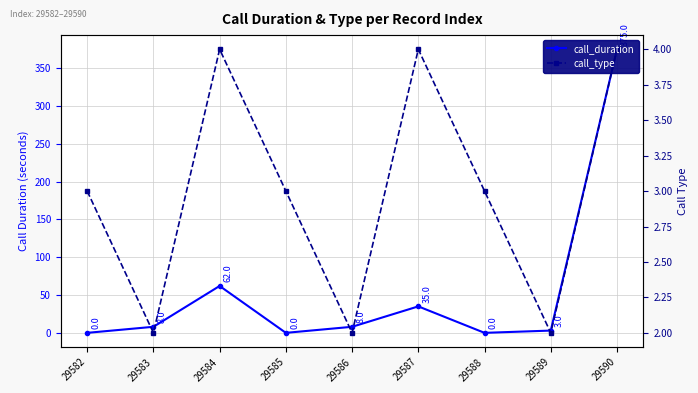

Where does the call_type series first go above 3?

29584